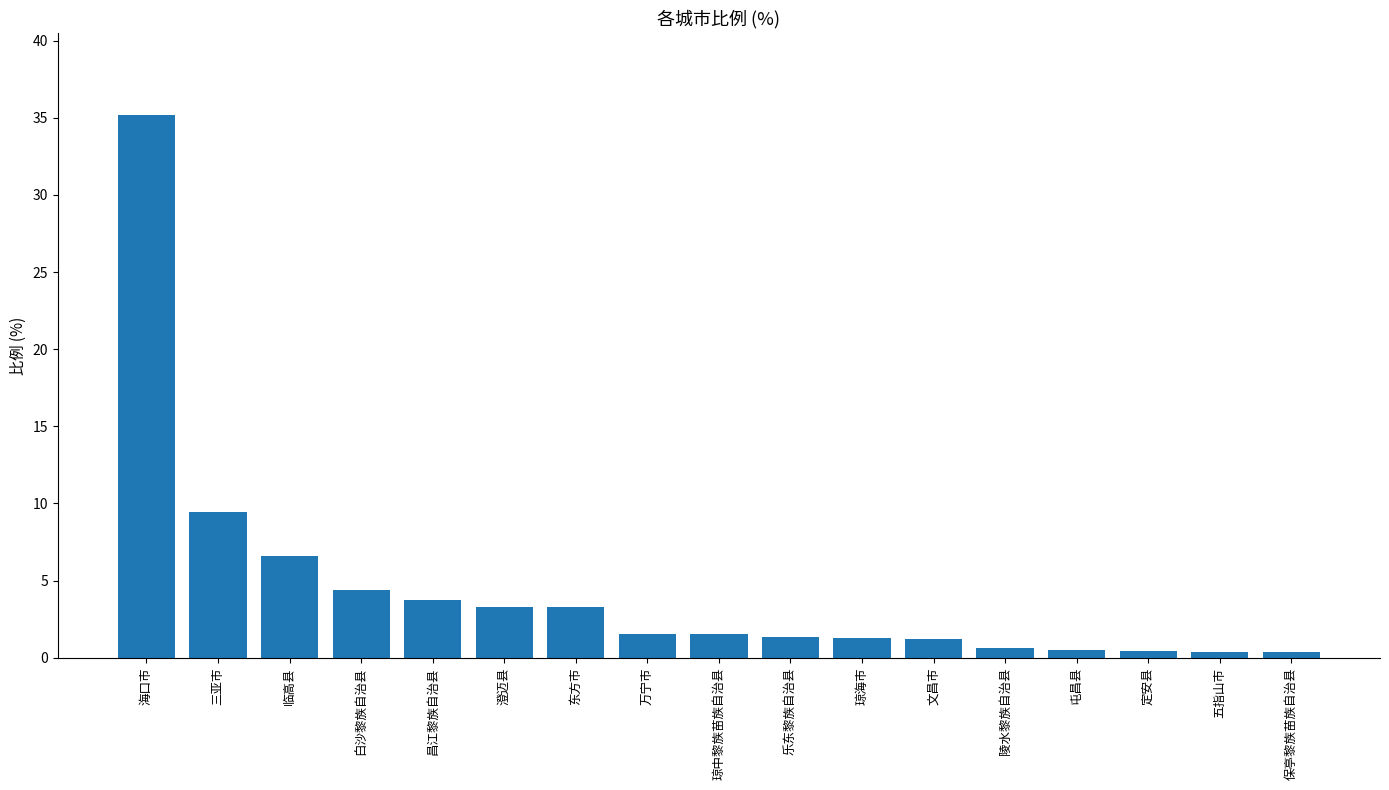

Are the bars grouped side by side (vs. stacked)?

No